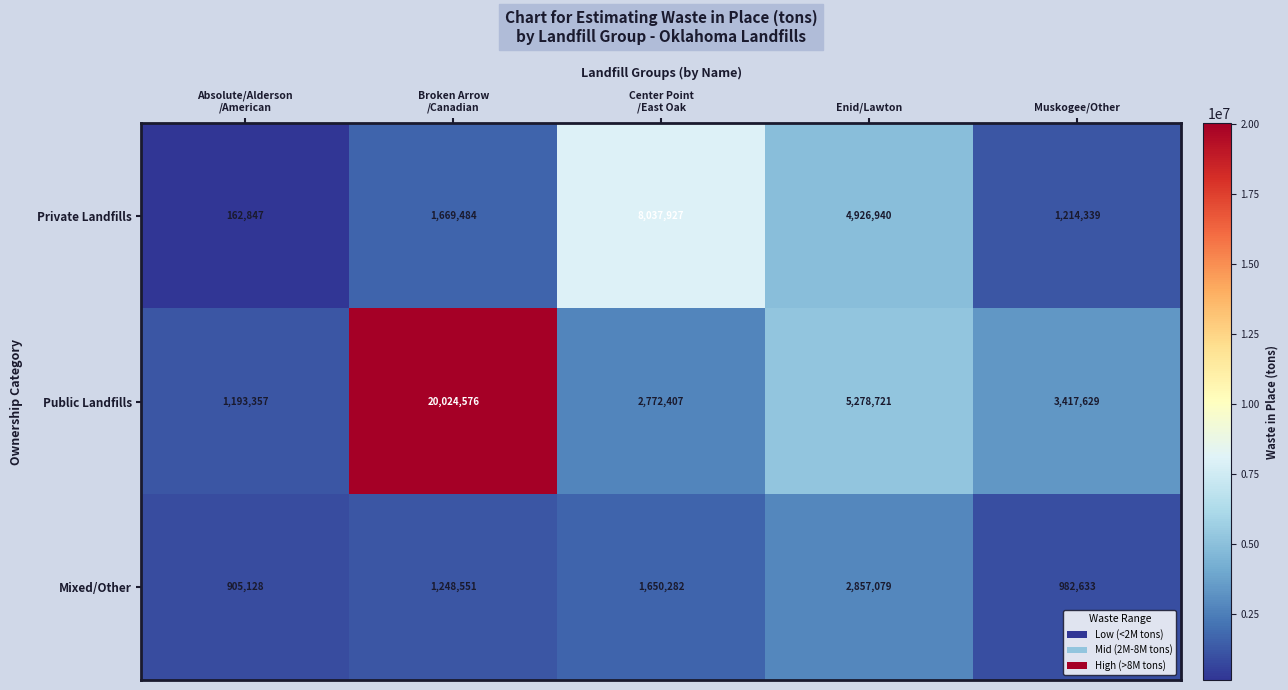

What is the average value of the Public Landfills series?

6537338